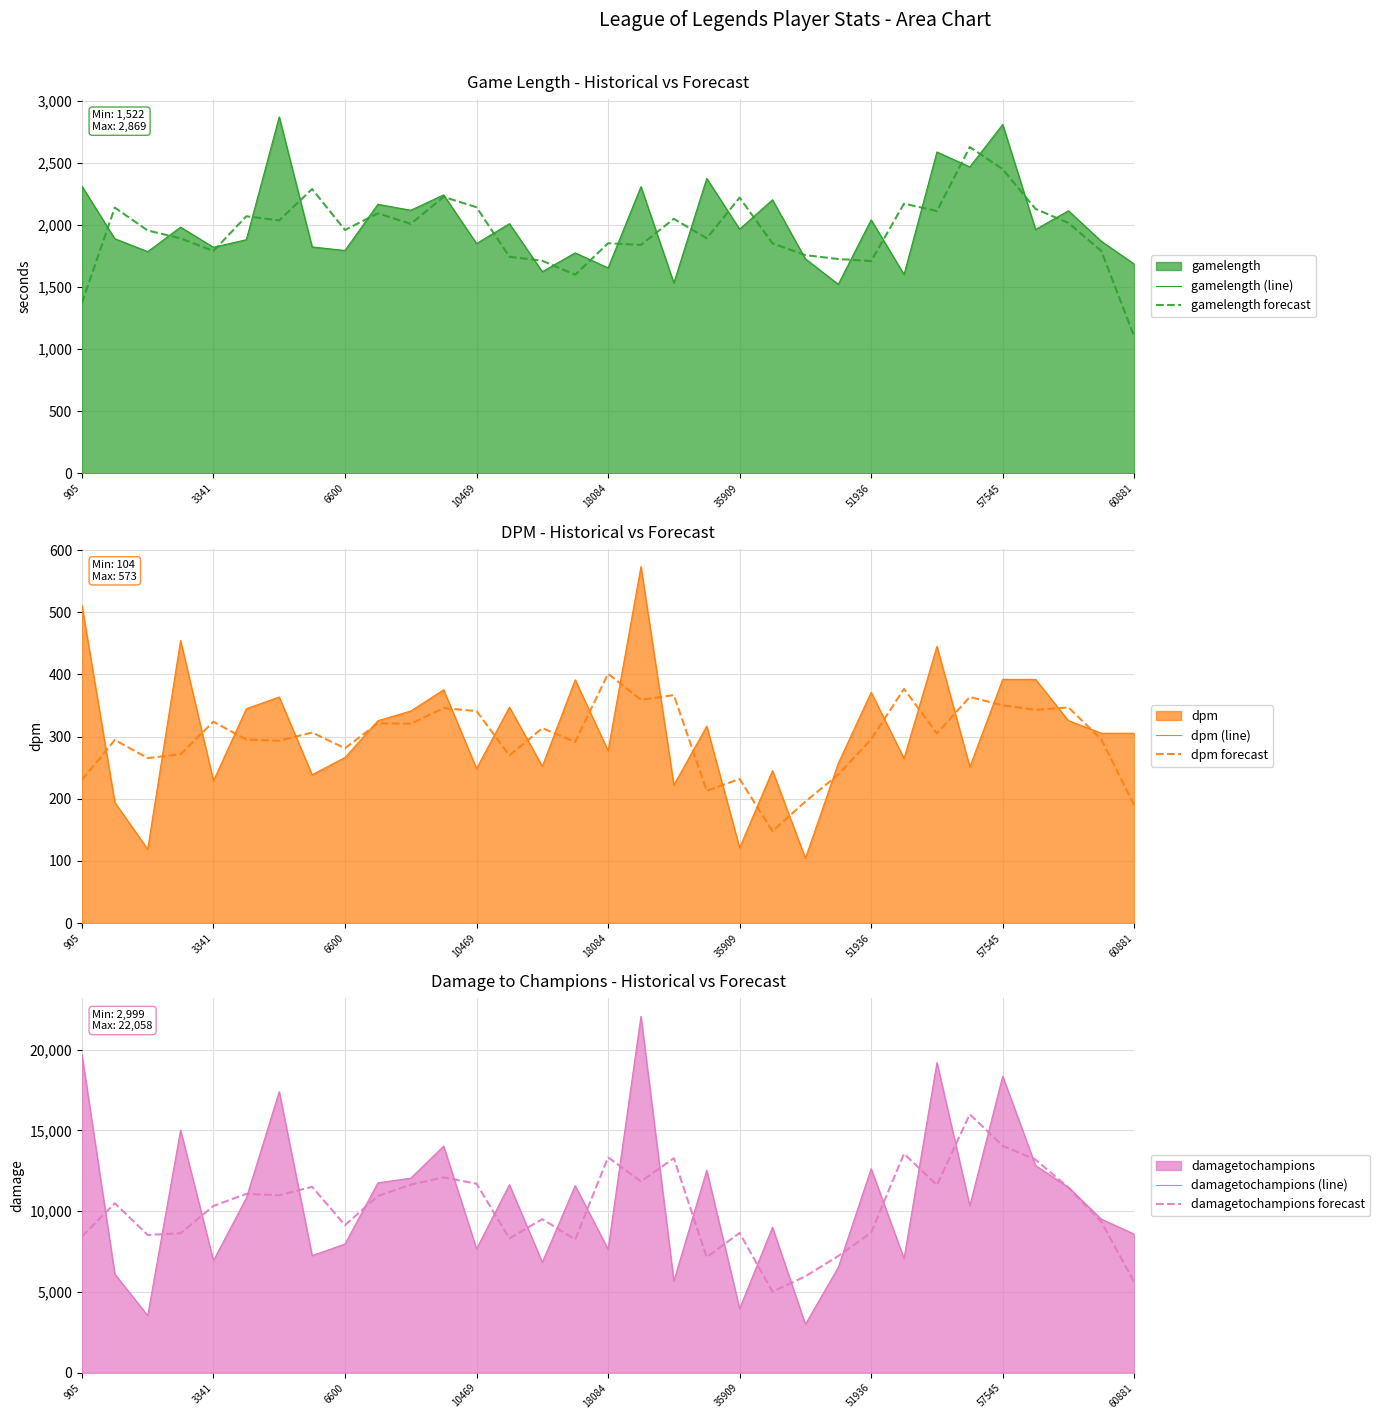

Which category has the highest value across all series?

17